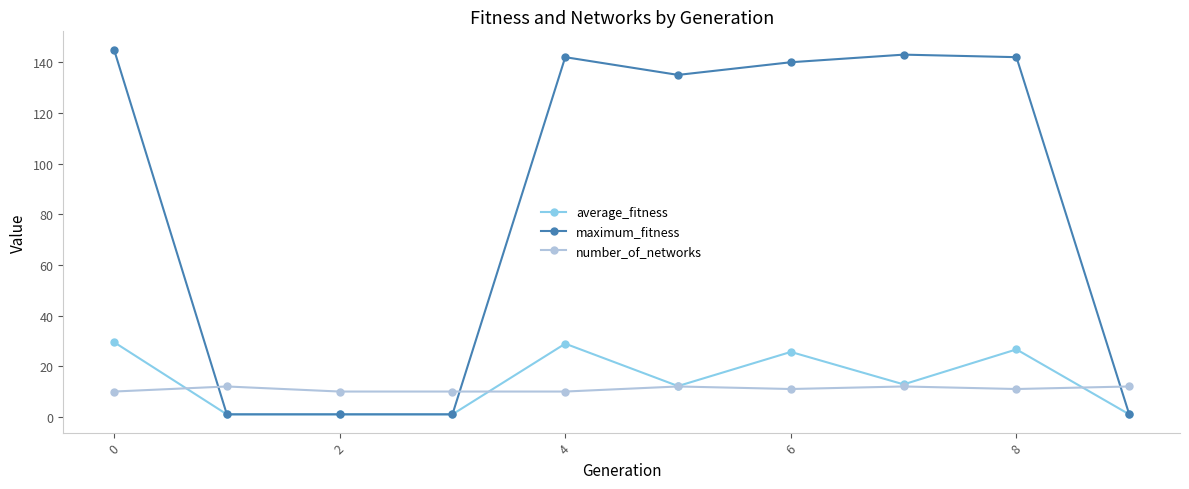

True or false: maximum_fitness has more than 0 interior local peaks.

True